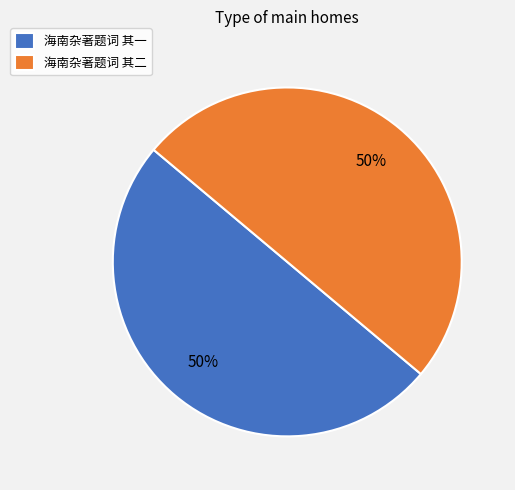

What is the ratio of the value at 海南杂著题词 其一 to the value at 海南杂著题词 其二?

1.0